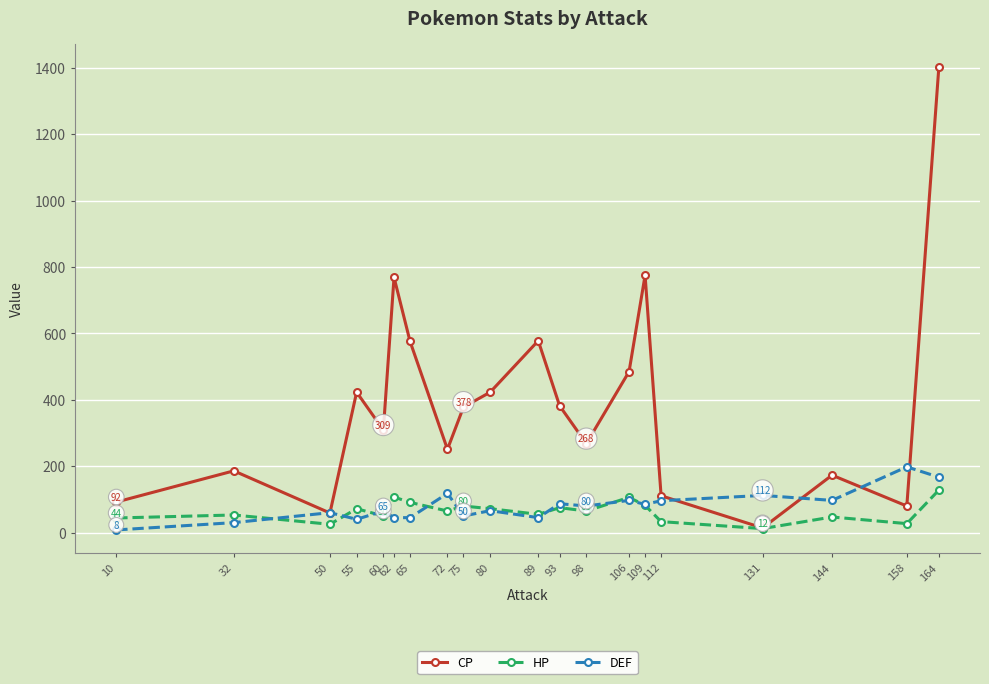

What is the difference between the HP values at 144 and 80?

25